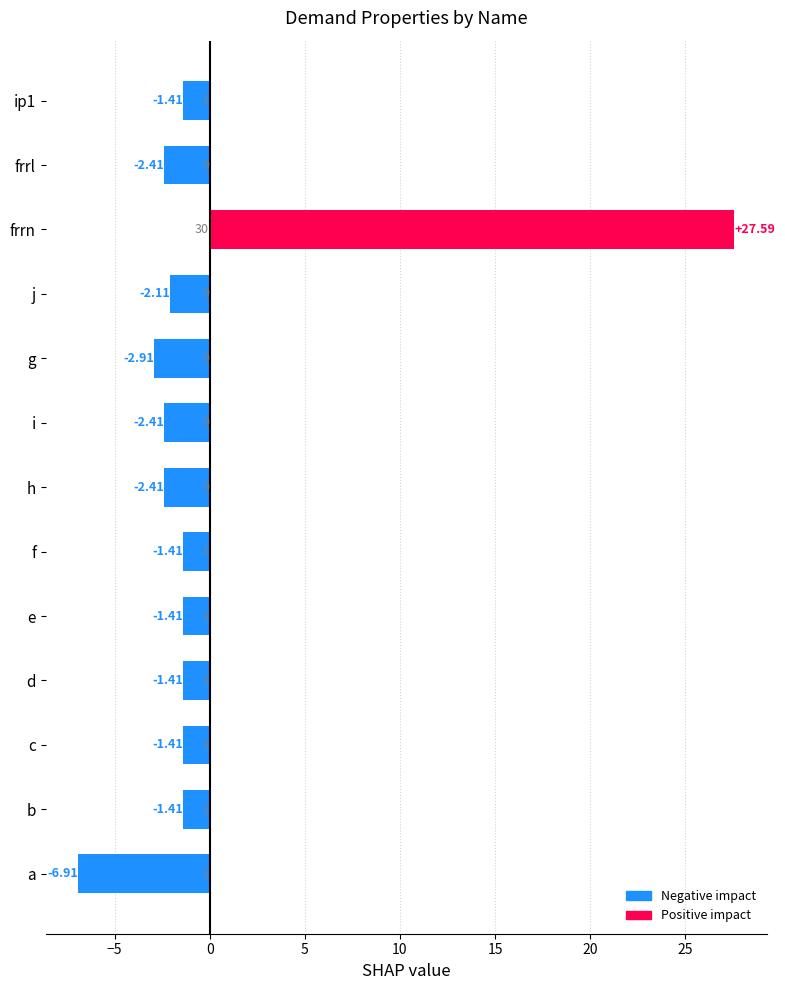

What is the change in value from frrl to ip1?

+1.0